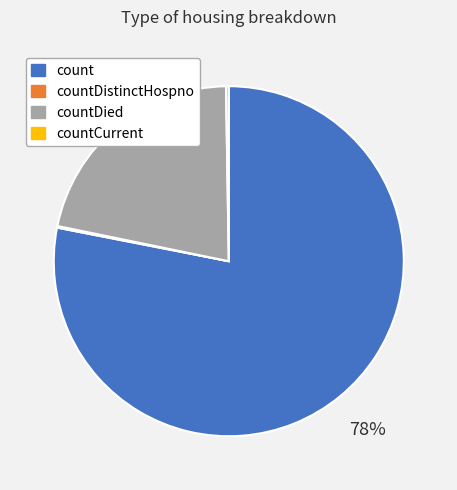

Is there a majority slice in this chart?

Yes